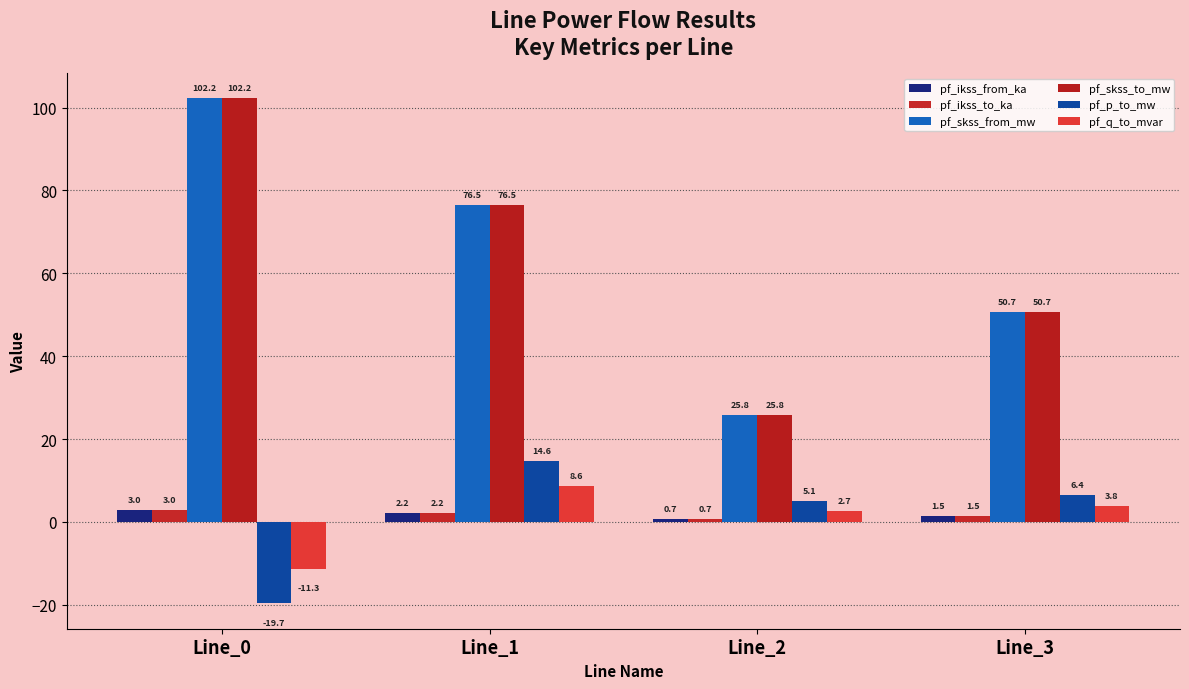

What is the sum of the pf_ikss_from_ka values at Line_1 and Line_0?

5.2